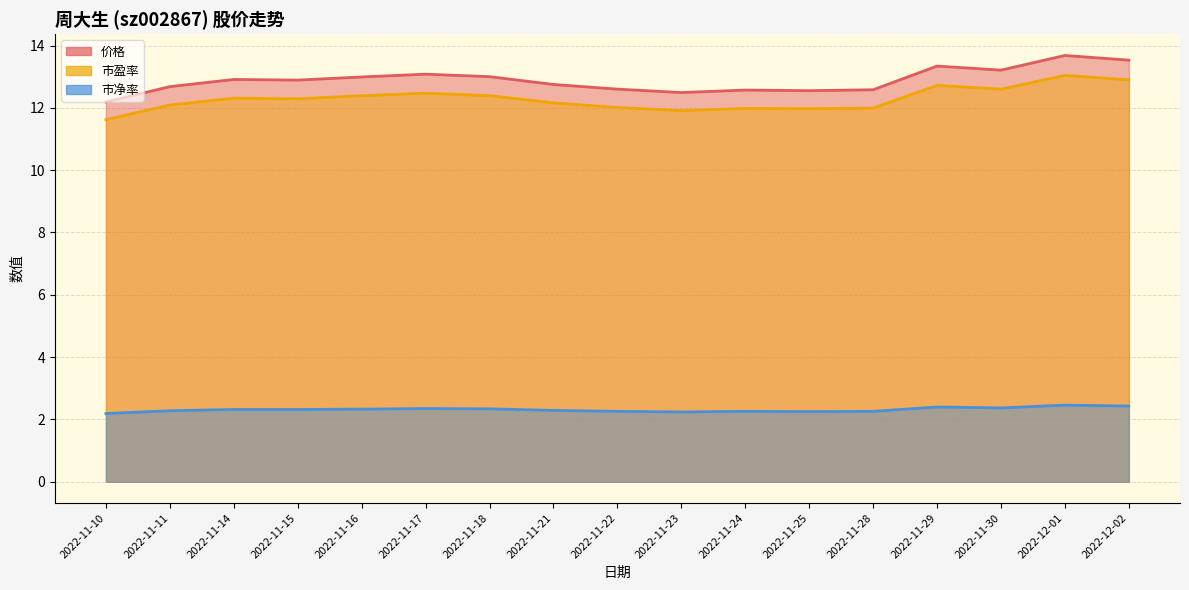

How many lines are shown in the chart?

3